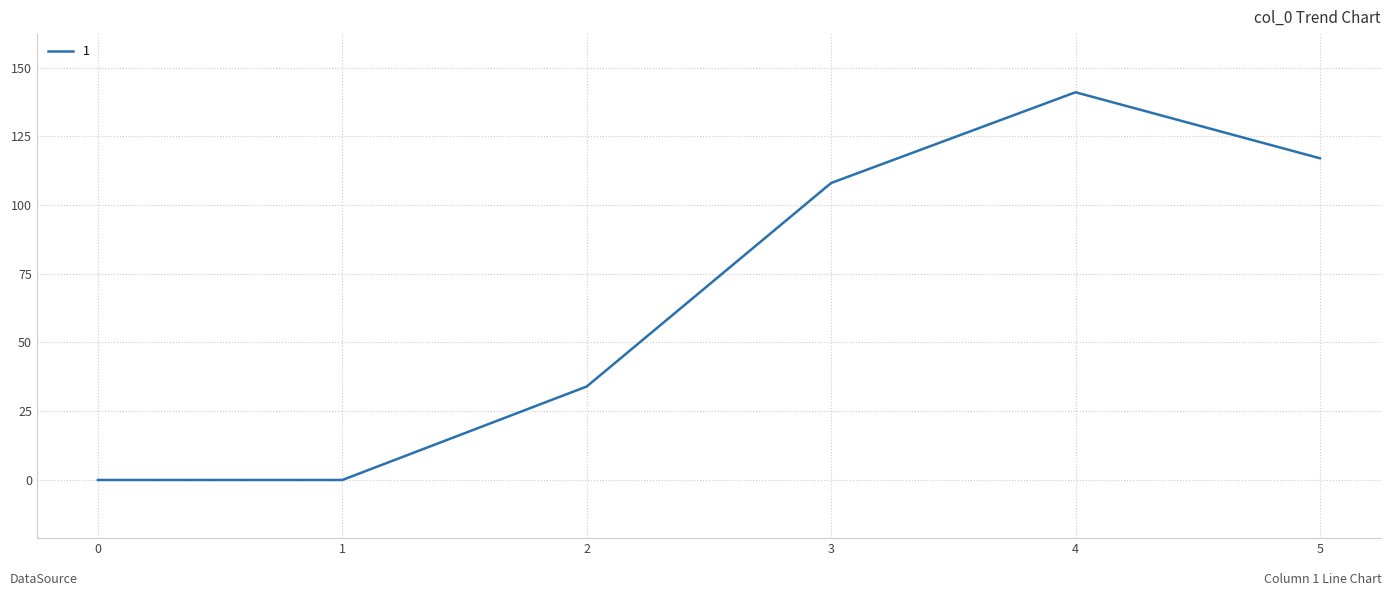

Does the chart have visible grid lines?

Yes